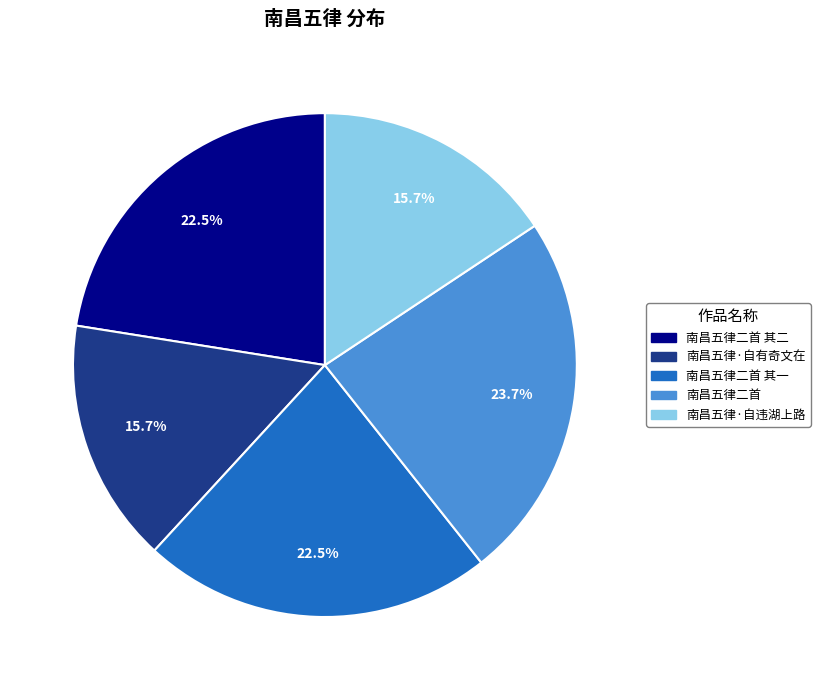

Is there any slice that represents more than half of the pie?

No